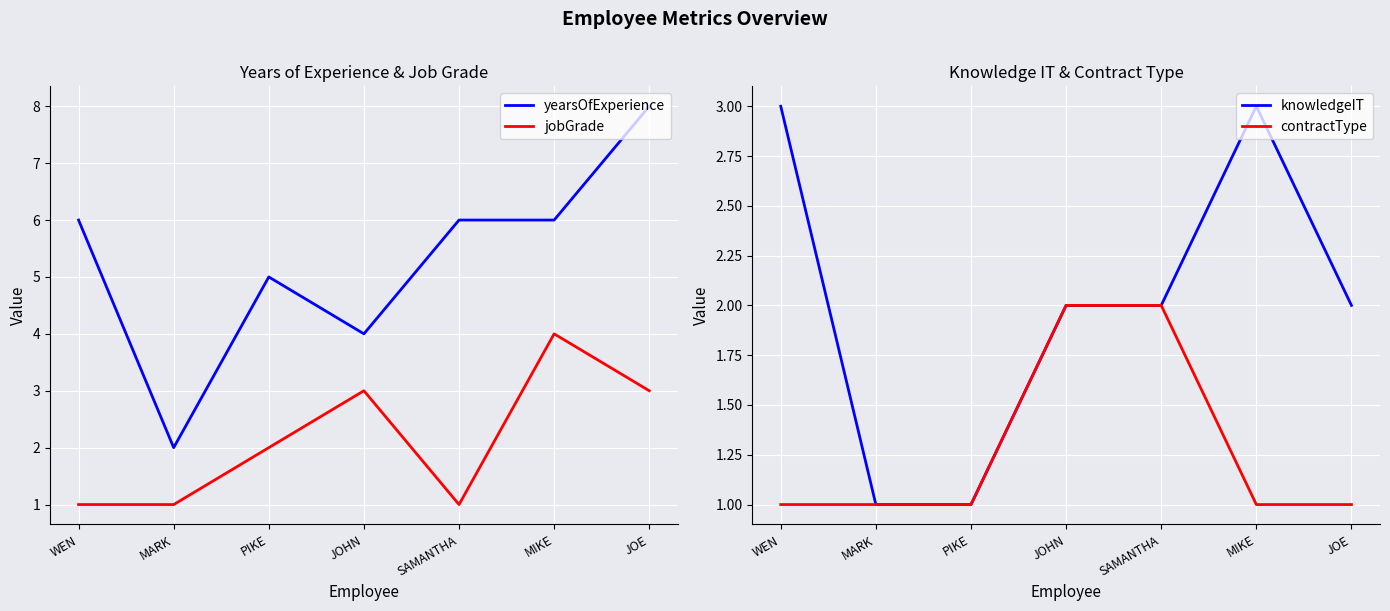

Between PIKE and JOHN, which series saw the biggest shift?

yearsOfExperience